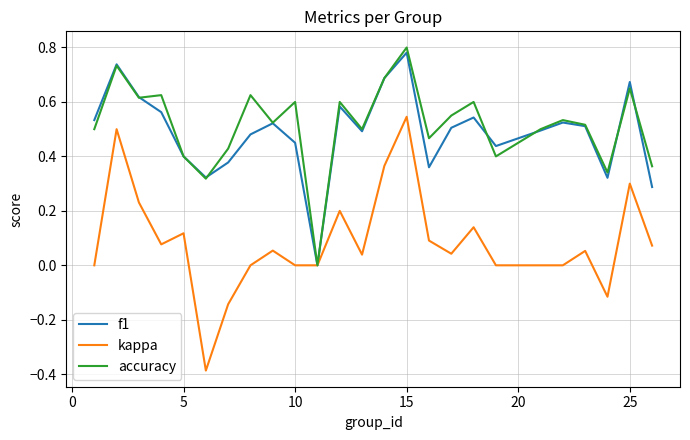

What is the maximum value shown in the chart?

0.8